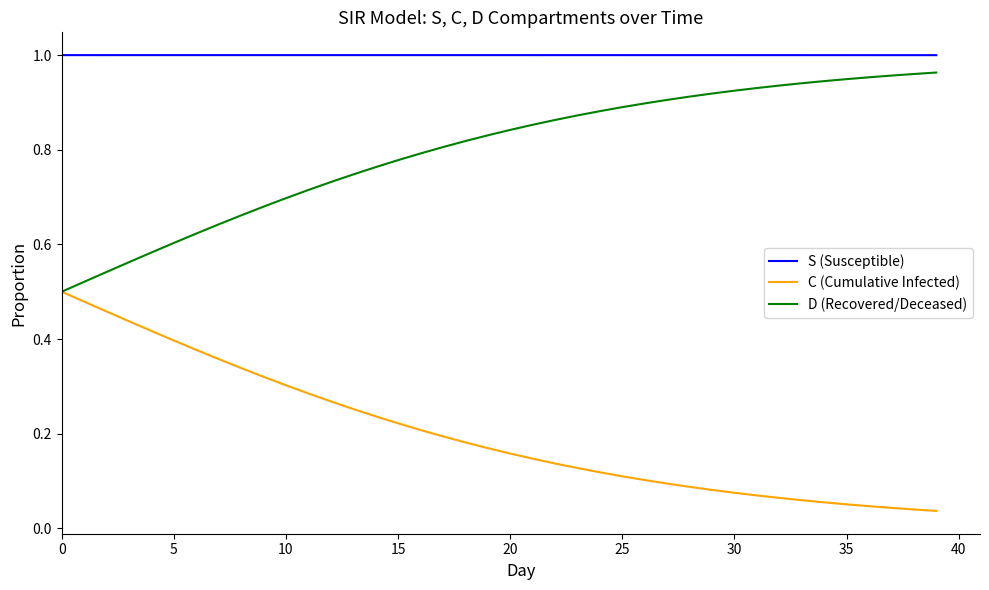

In S (Susceptible), how many points are higher than both neighbors (excluding endpoints)?

1